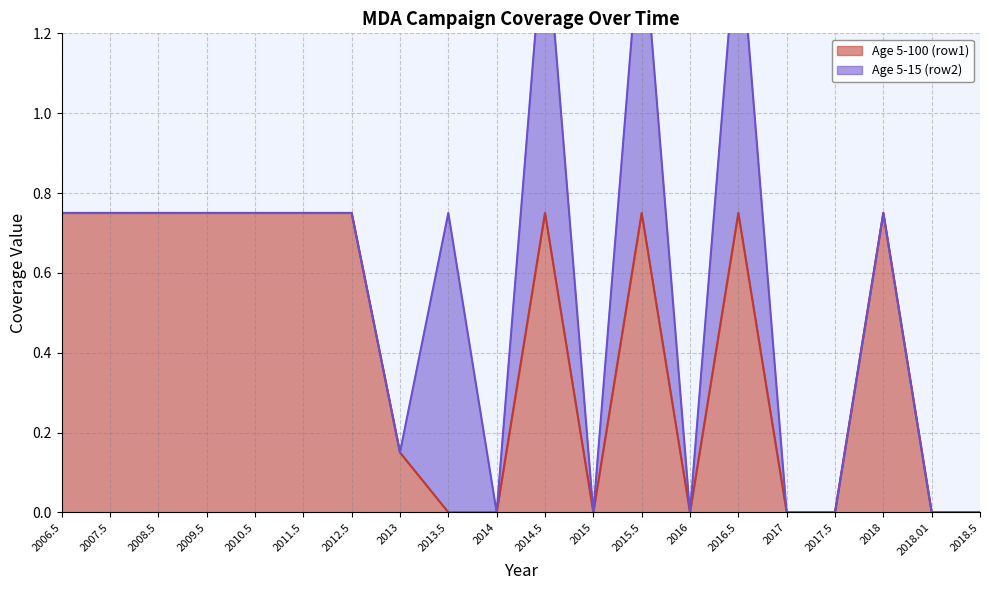

What is the difference between the values at 2015 and 2008.5?

0.8